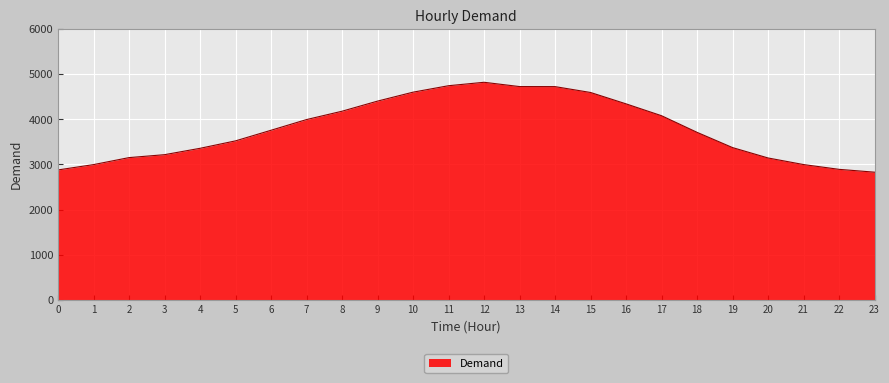

What is the smallest value displayed?

2828